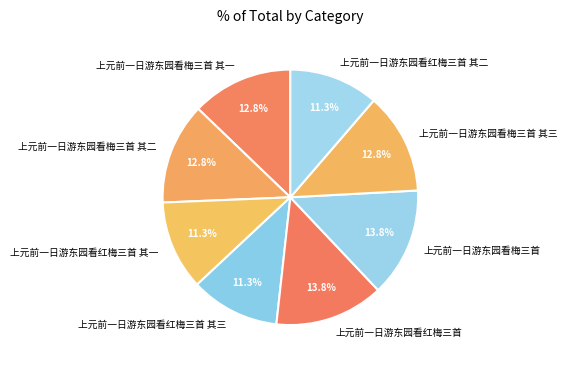

How many slices are in this pie chart?

8